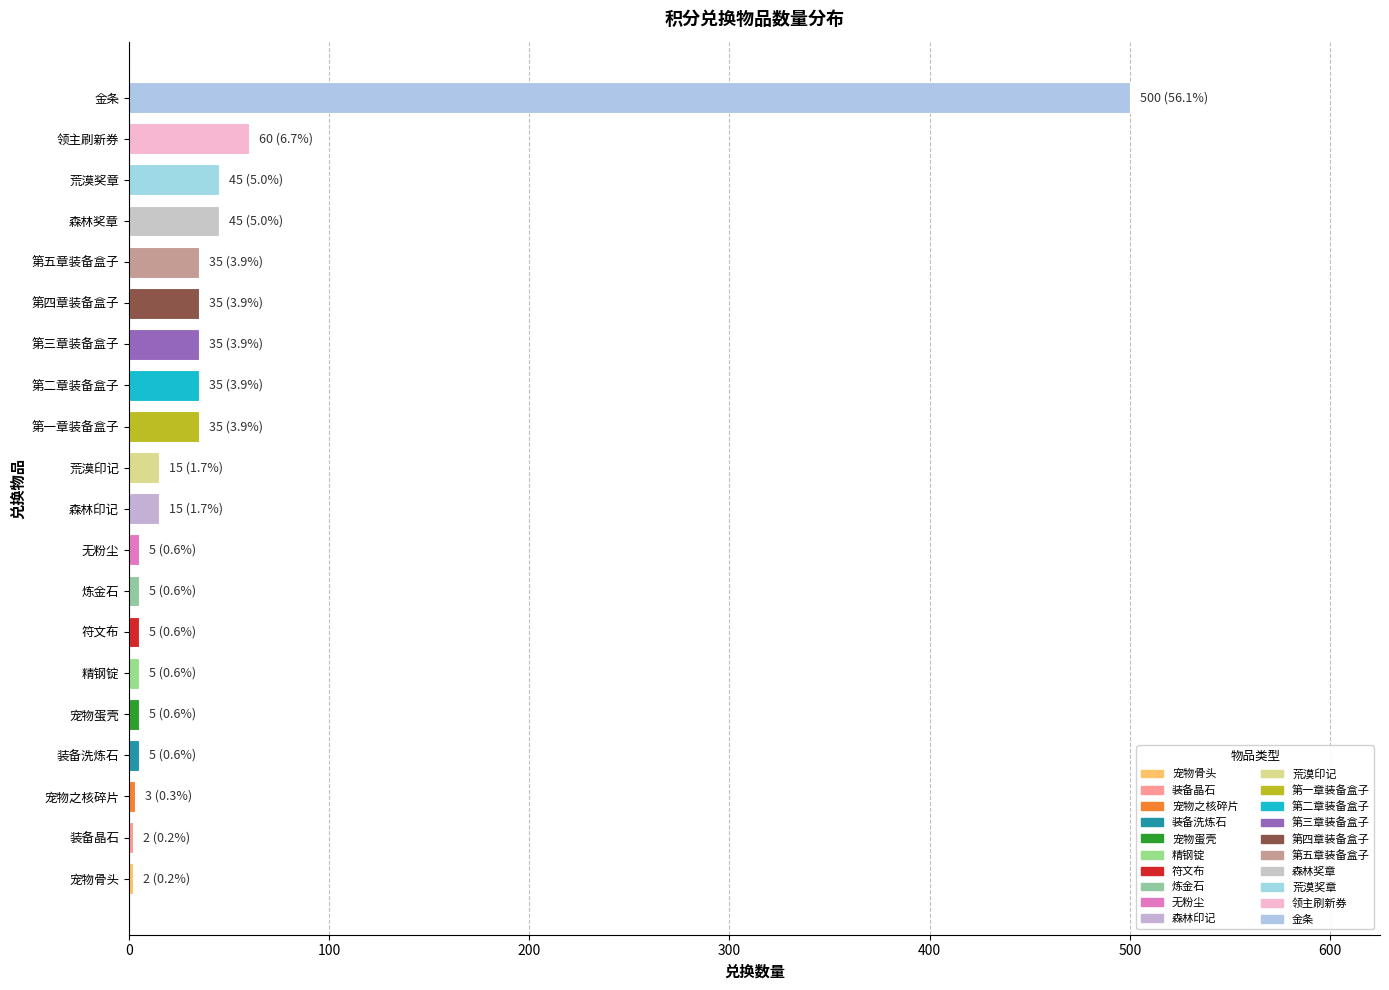

What is the difference between the second highest and minimum values?

58